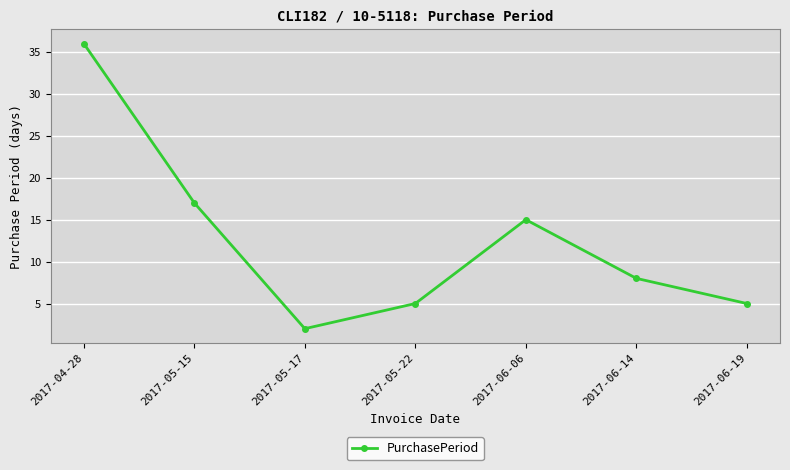

What is the change in value from 2017-04-28 to 2017-06-19?

-31